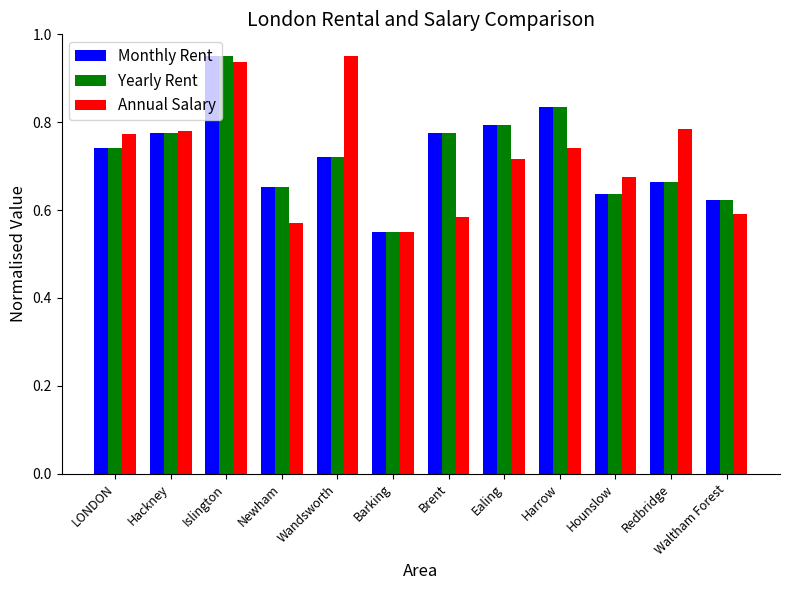

At which label is Yearly Rent closest to 0?

Barking